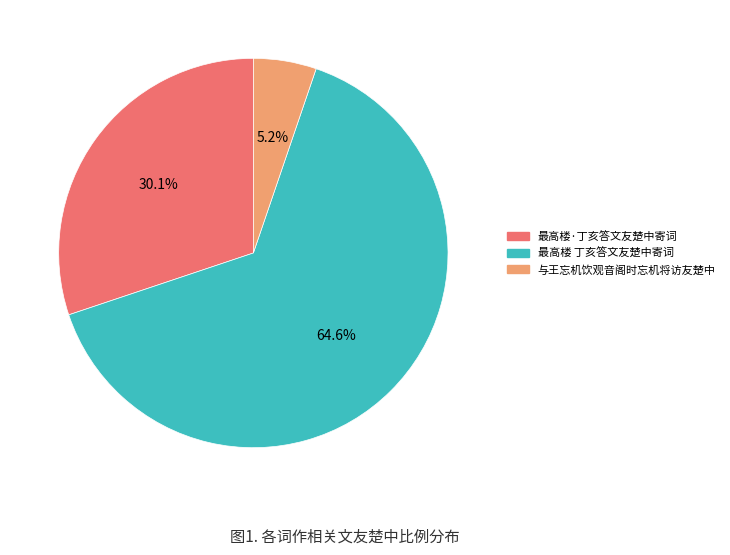

Rank the categories by value from highest to lowest.

最高楼 丁亥答文友楚中寄词, 最高楼·丁亥答文友楚中寄词, 与王忘机饮观音阁时忘机将访友楚中